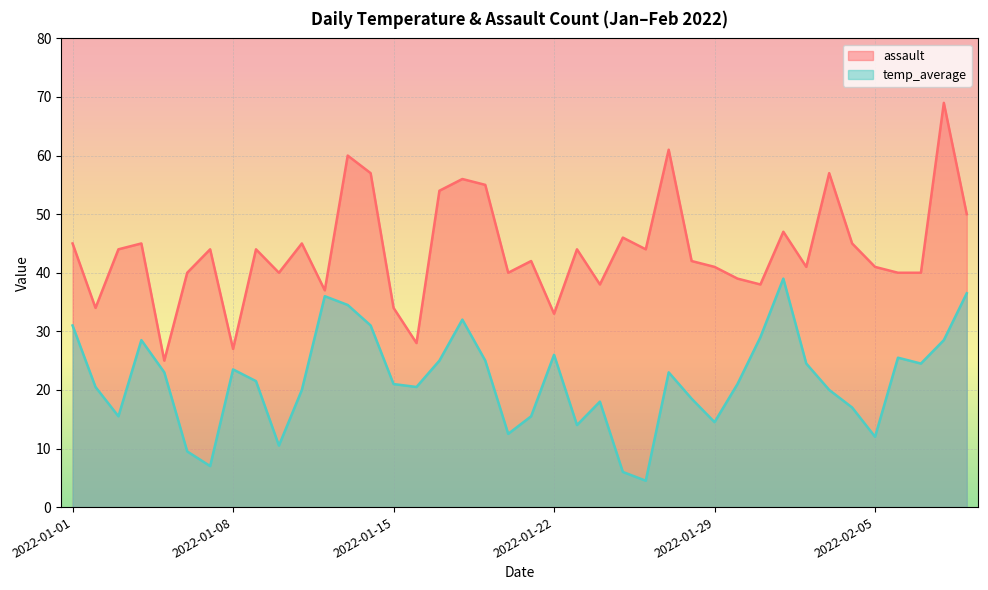

What is the label of the 37th point from the right?

2022-01-04